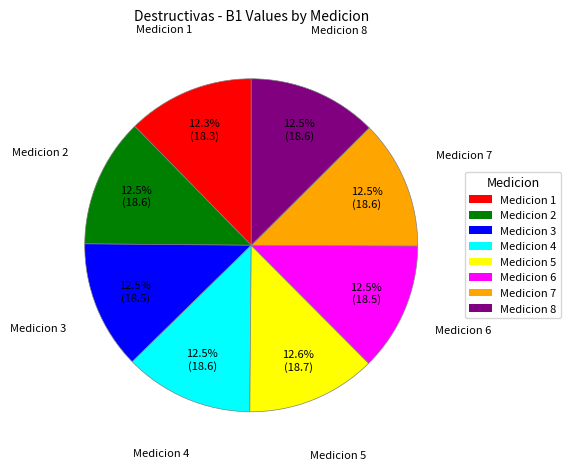

Approximately how many times larger is the value at Medicion 5 compared to Medicion 4?

1.0